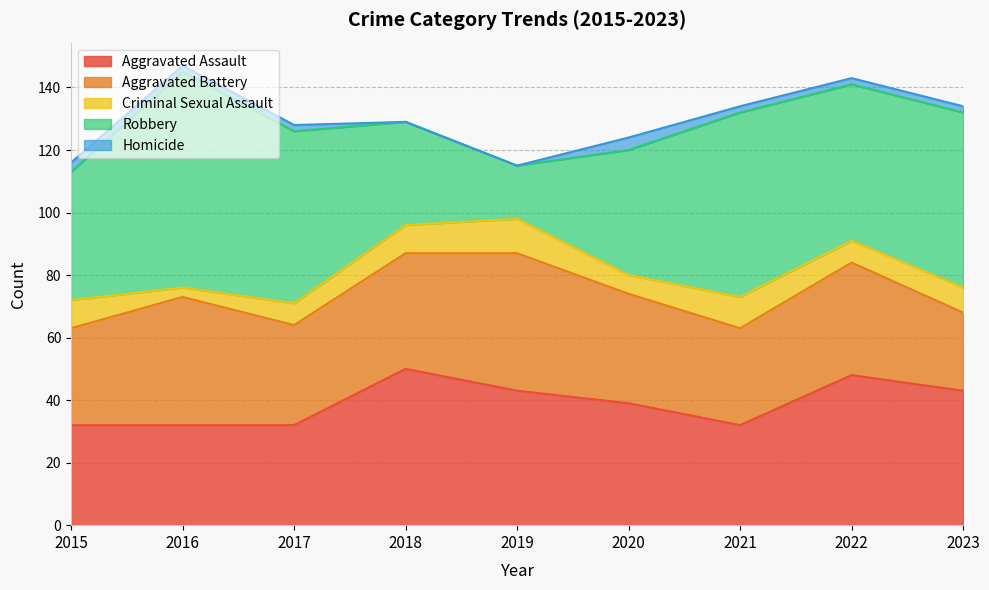

At which category is the sum across all series the highest?

2016